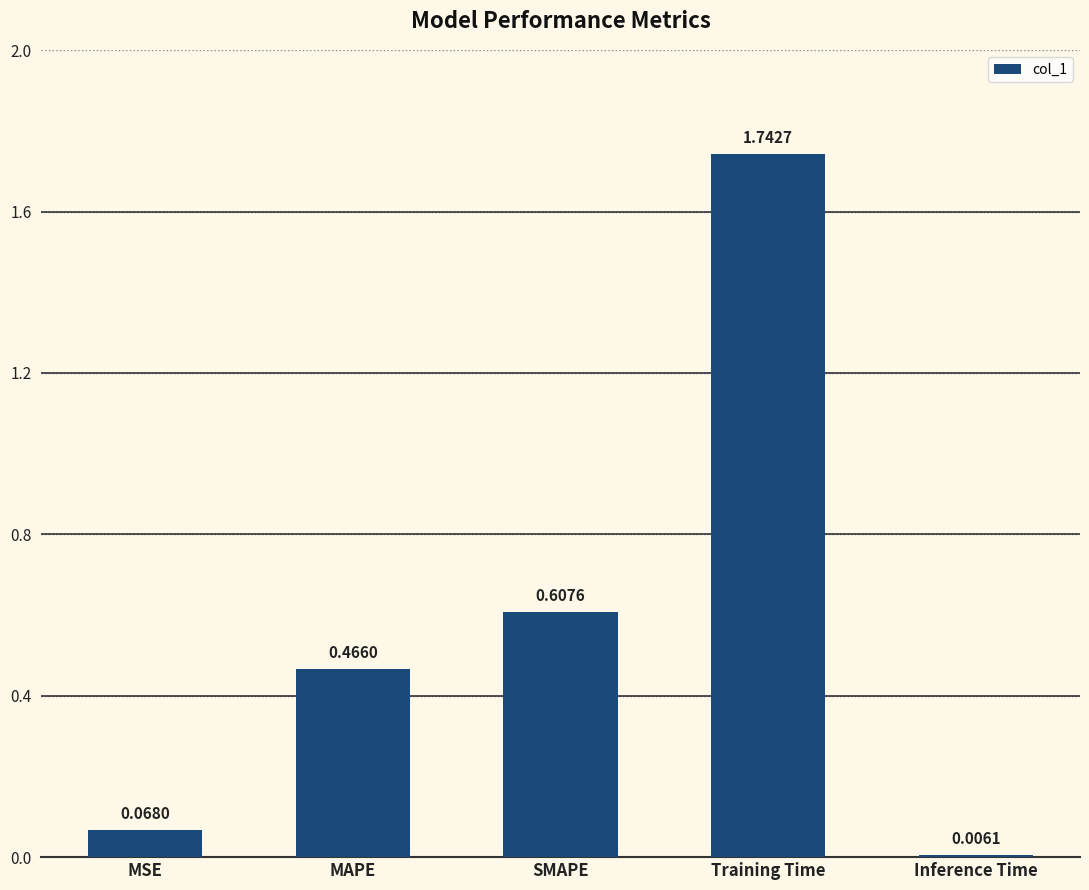

Rank the categories by value from highest to lowest.

Training Time, SMAPE, MAPE, MSE, Inference Time